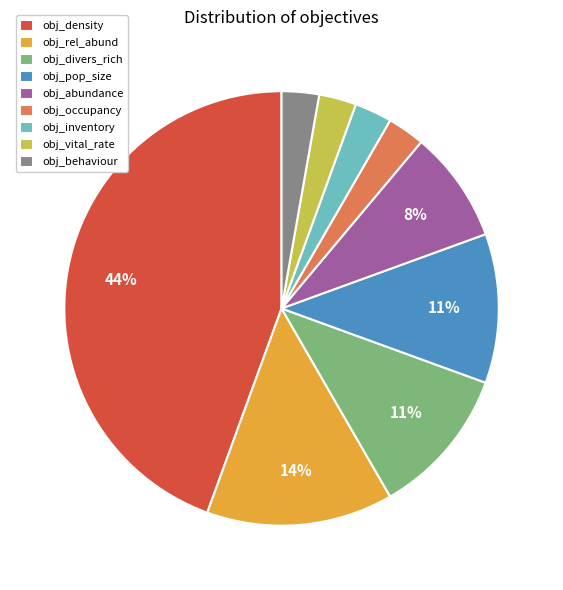

What is the largest slice in the pie chart?

obj_density